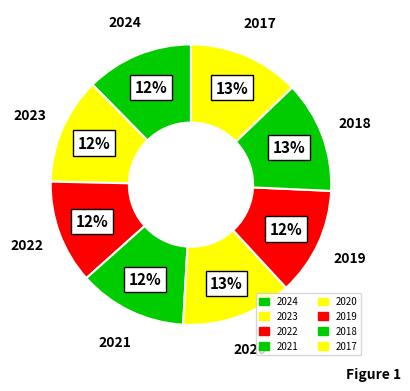

True or false: 2024 accounts for 24% of the total.

False